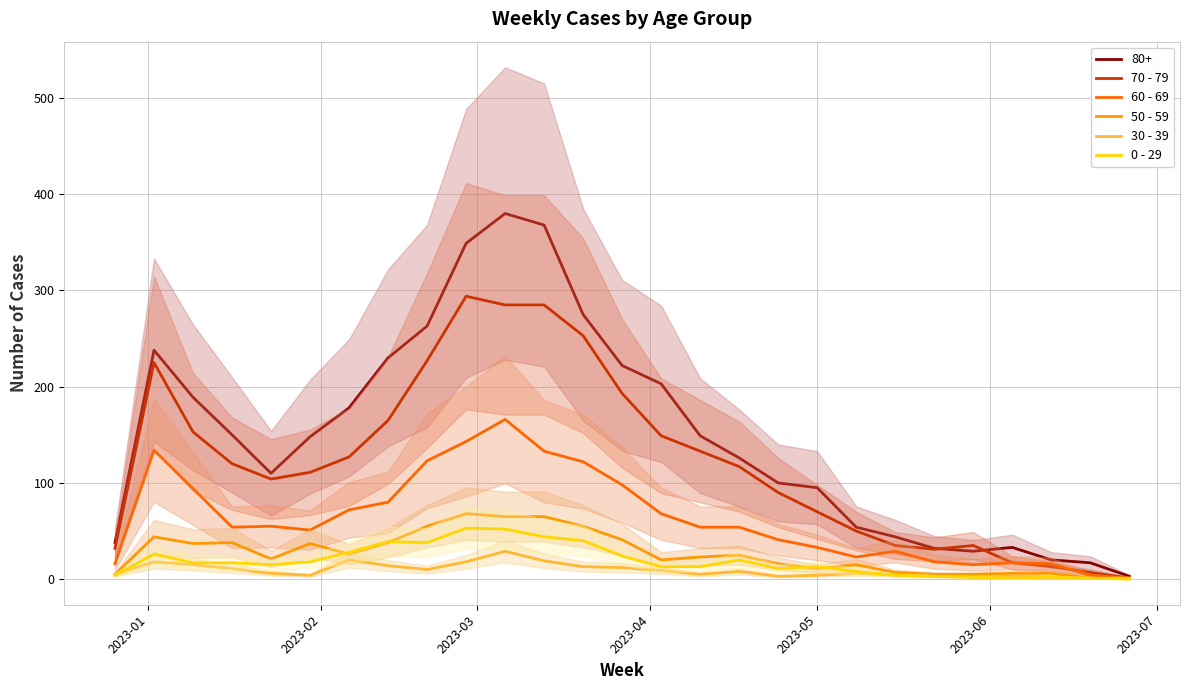

How many categories are shown in the chart?

27